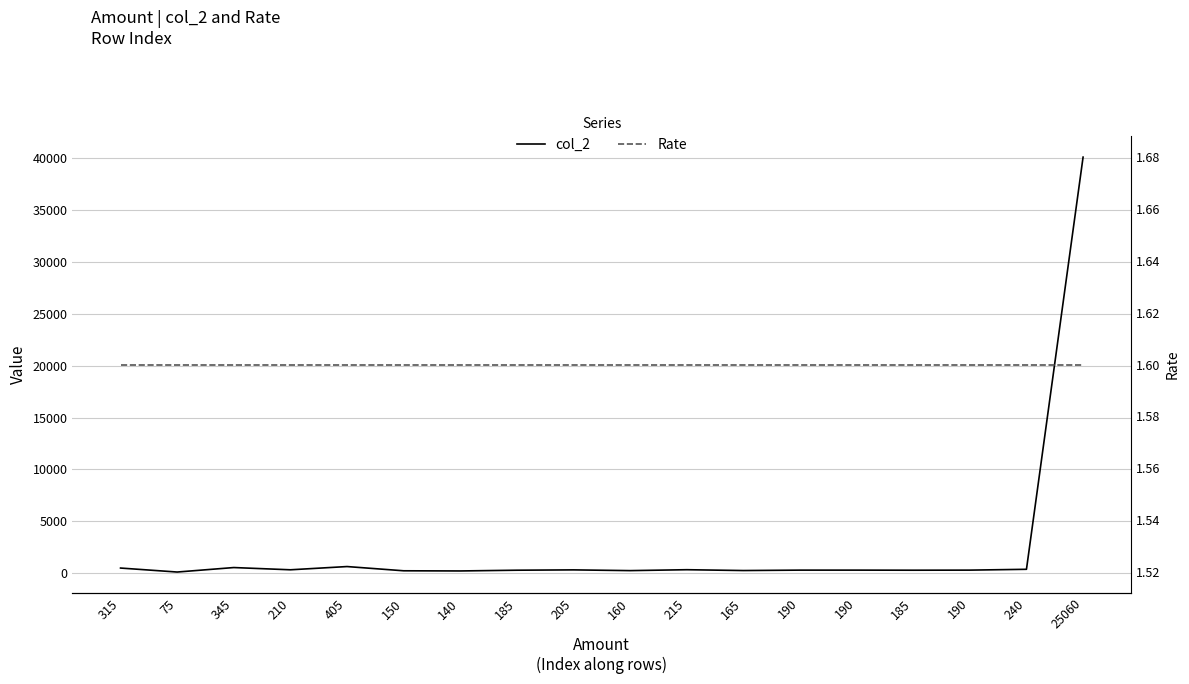

What is the maximum value shown in the chart?

40096.0